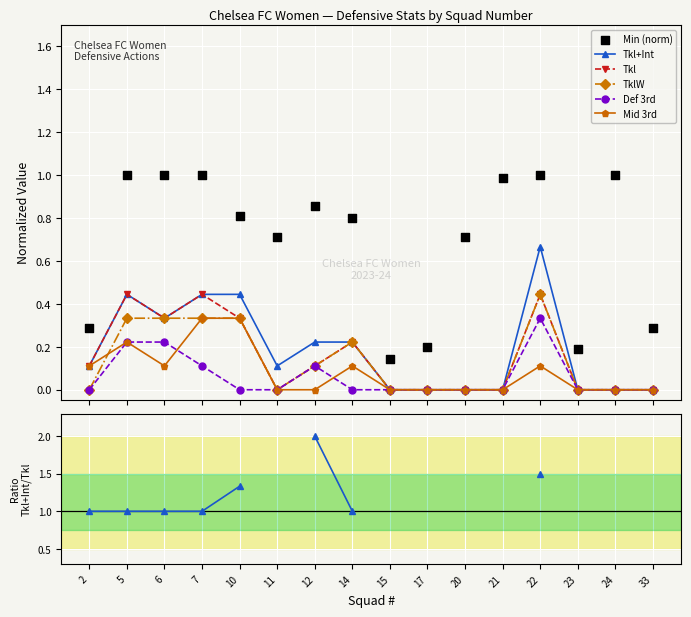

Which series has the largest total across all categories?

Min